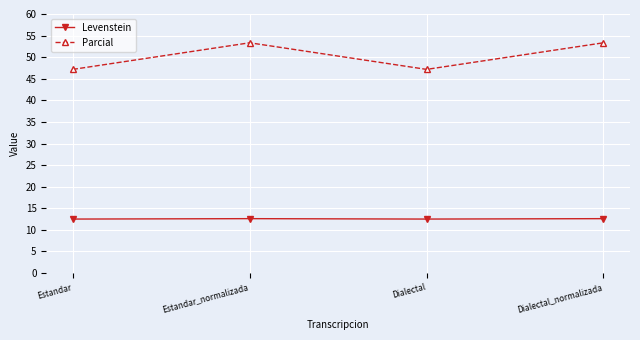

Which series has the largest total across all categories?

Parcial